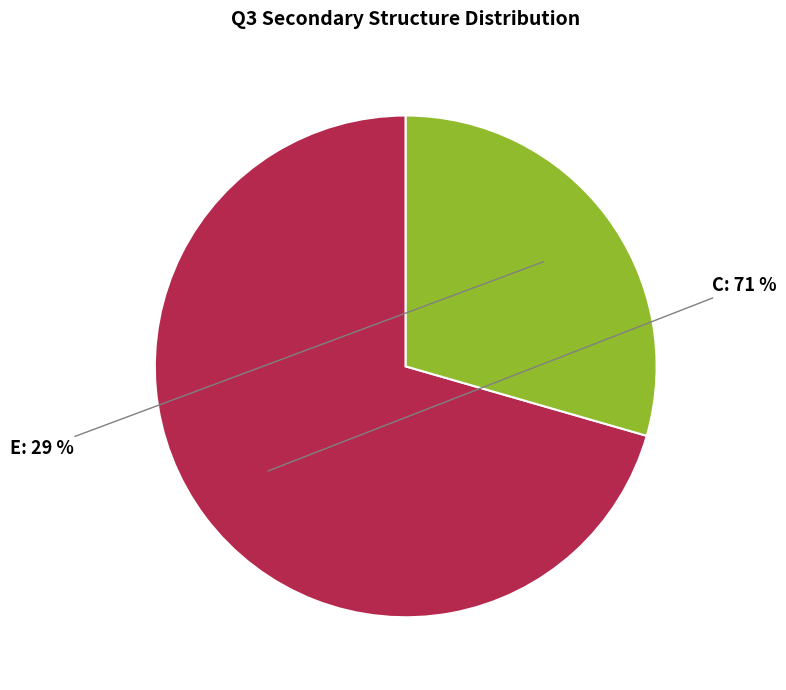

Is the sum of C and E greater than half?

Yes